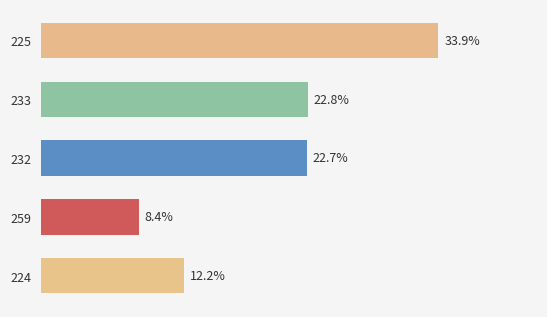

List the labels in order of value, largest first.

225, 233, 232, 224, 259